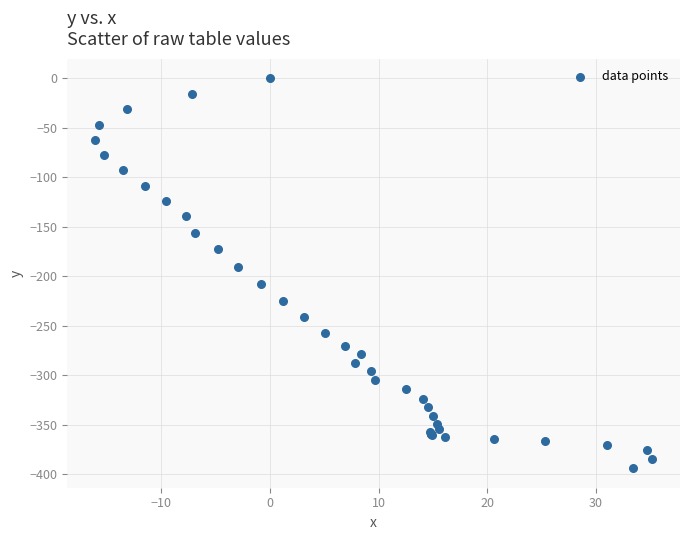

What Y value in the scatter plot is closest to -196?

-190.1